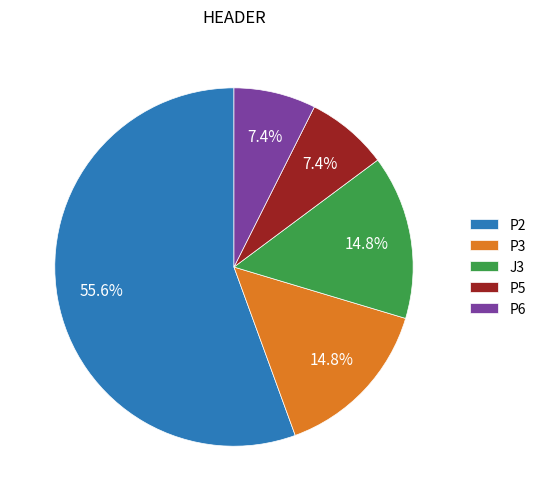

Which has a higher value, P6 or P3?

P3